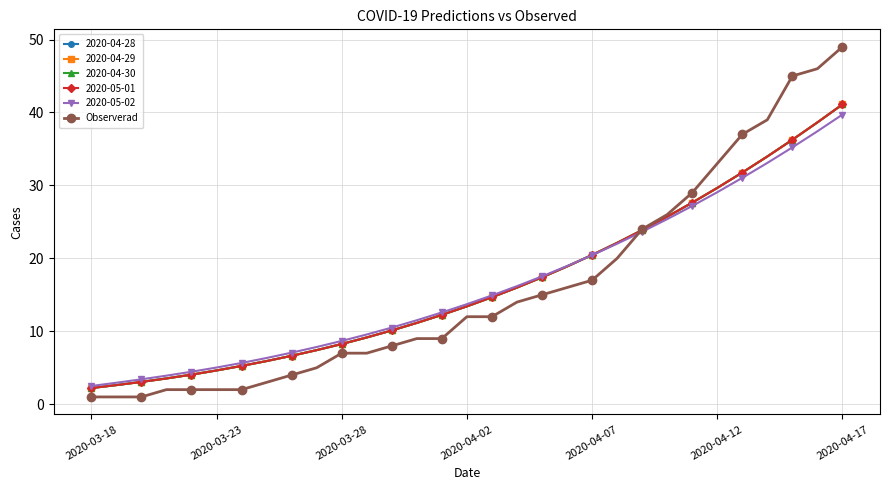

How many lines are shown in the chart?

6